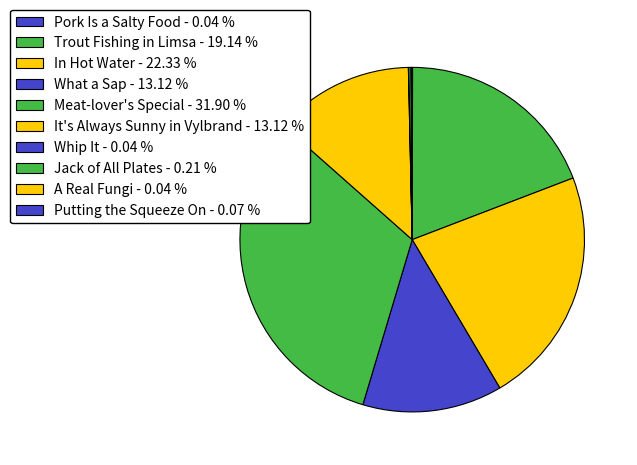

Approximately how many times larger is the value at What a Sap compared to In Hot Water?

0.6